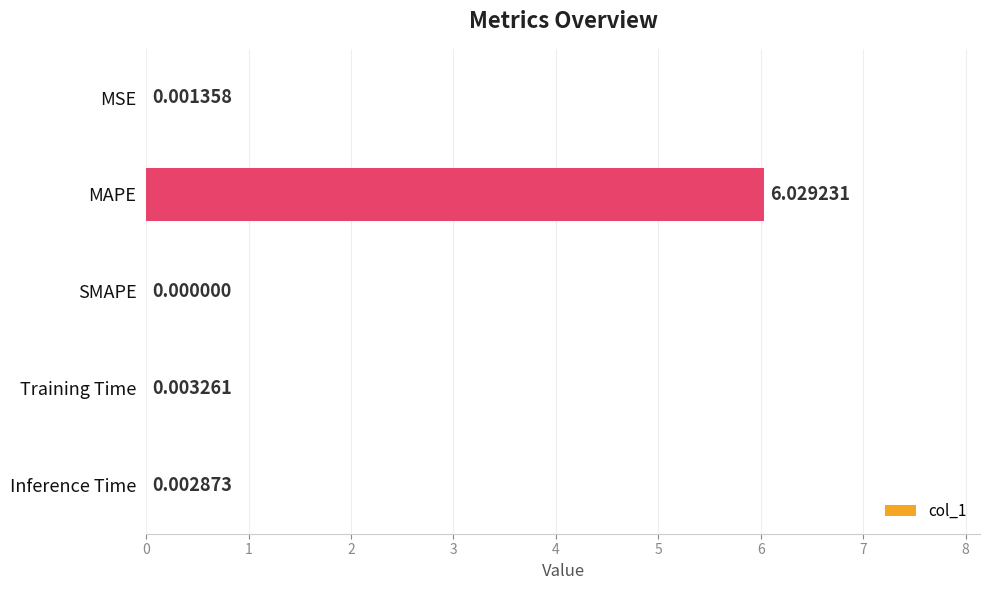

Which category has the highest value across all series?

MAPE